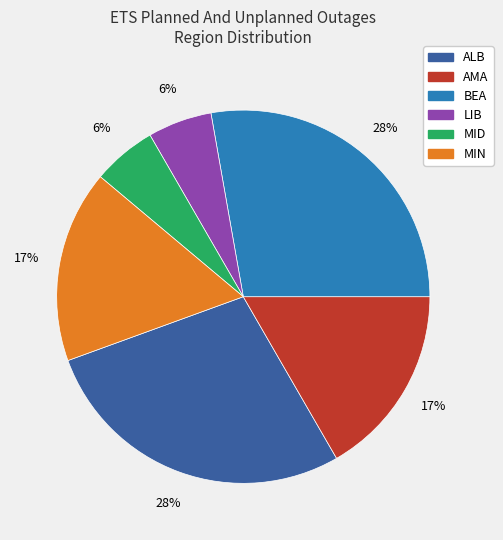

To the nearest percent, what portion does MIN represent?

17%